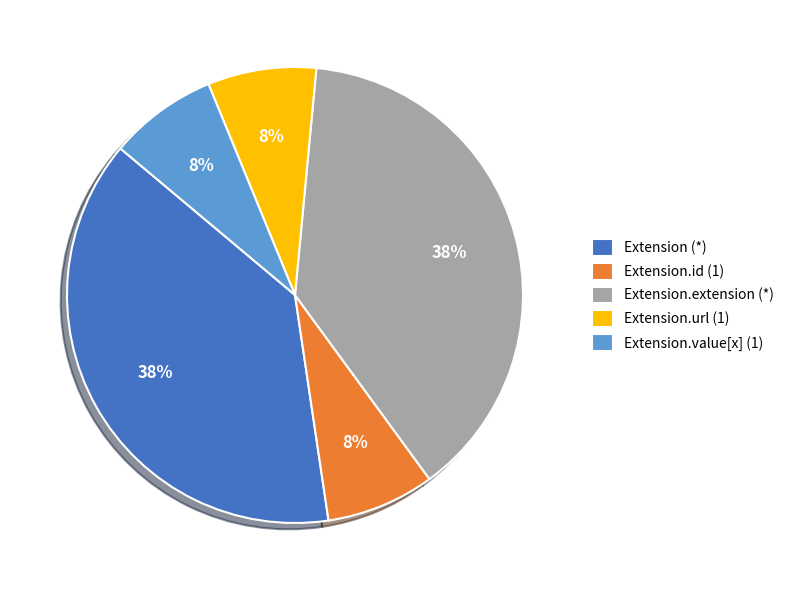

Is there any slice that represents more than half of the pie?

No